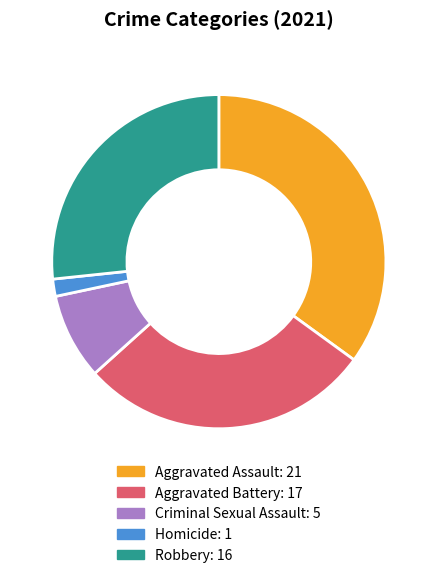

Is Aggravated Assault the majority of the pie?

No